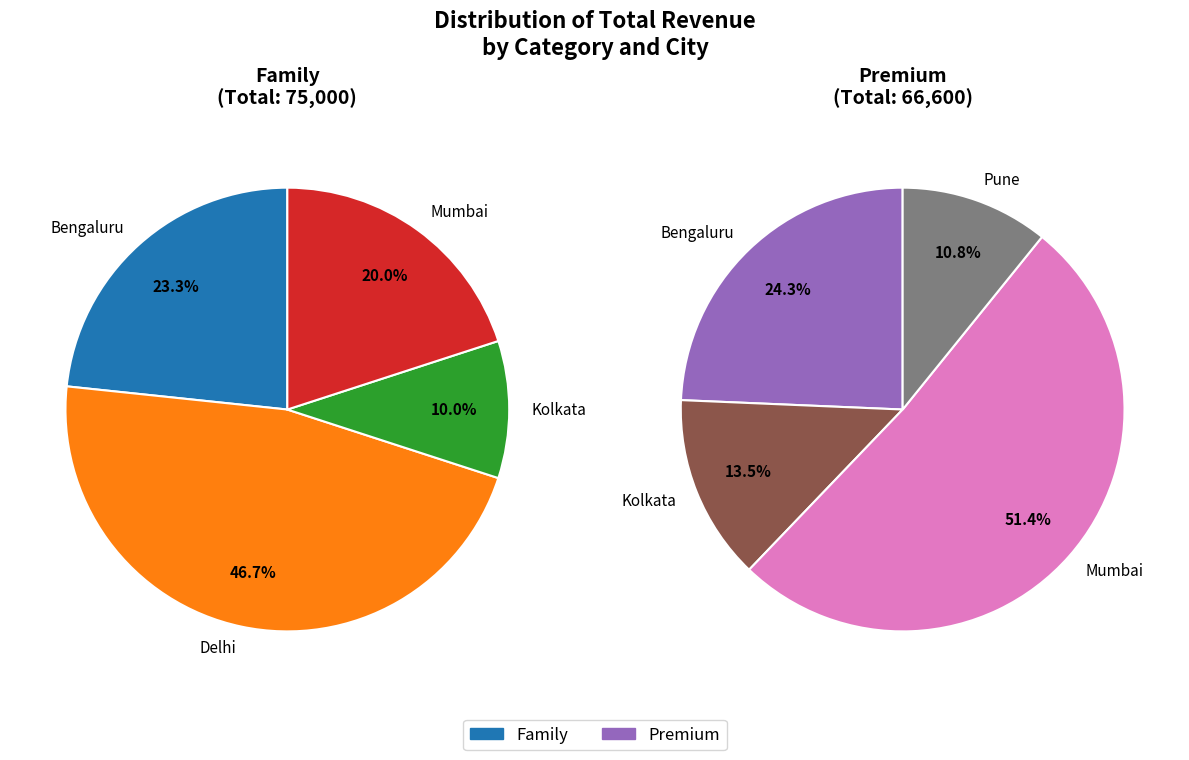

What percentage do Family and Premium together represent?

100.0%